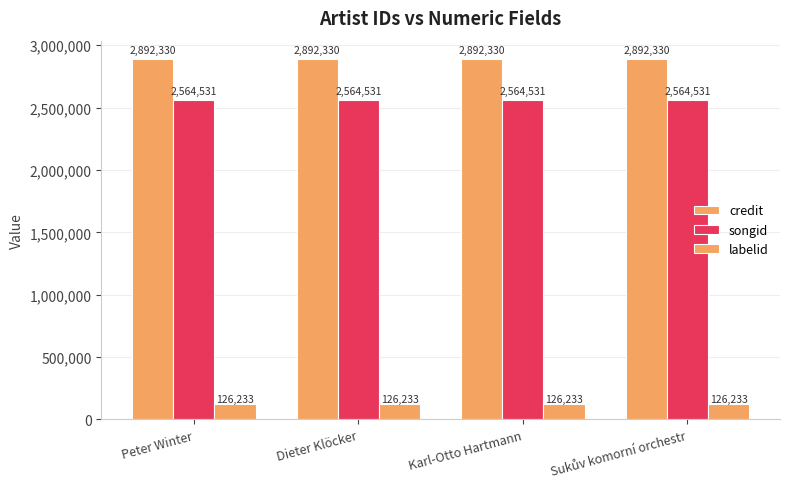

How many bars are there in total?

12